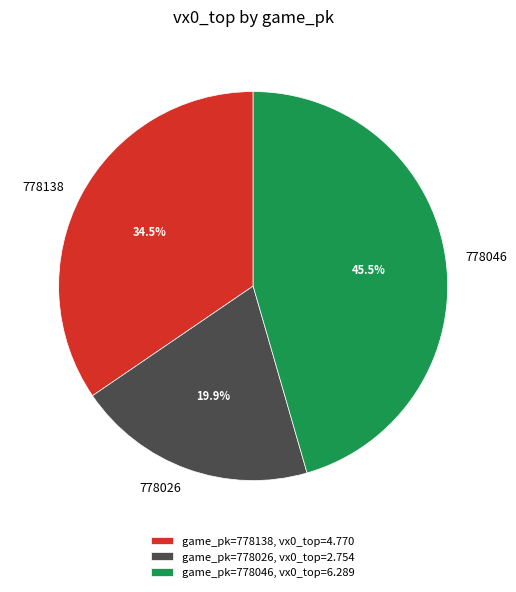

Is 778026 the majority of the pie?

No